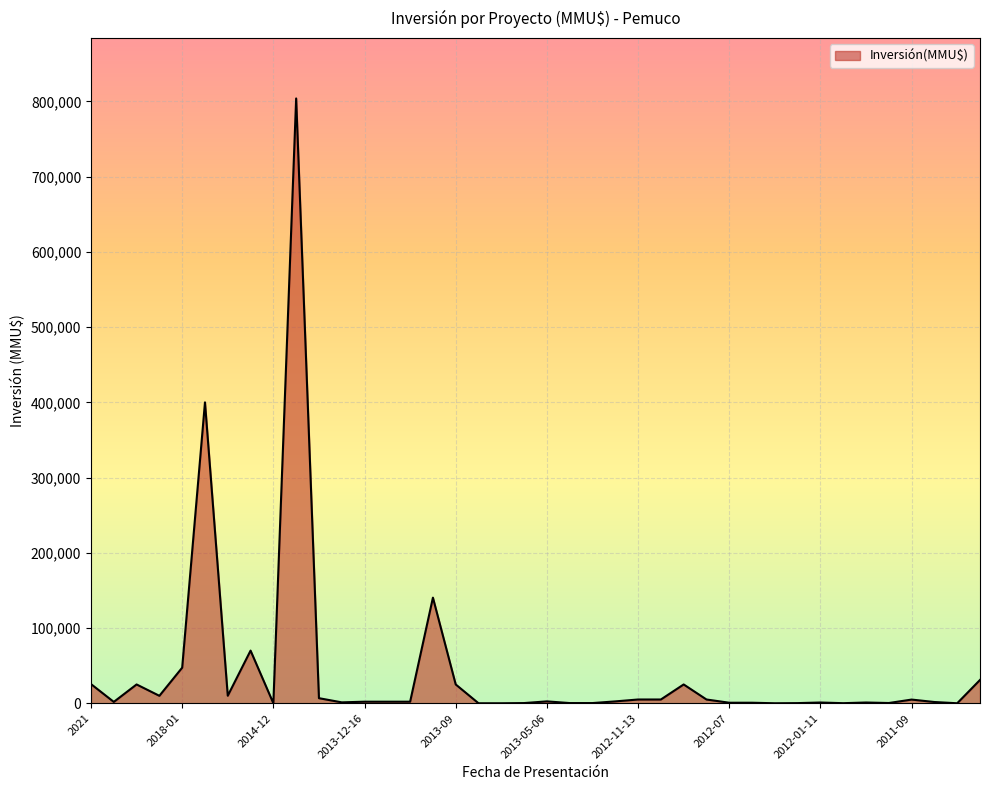

What is the difference between the maximum and minimum values?

804000